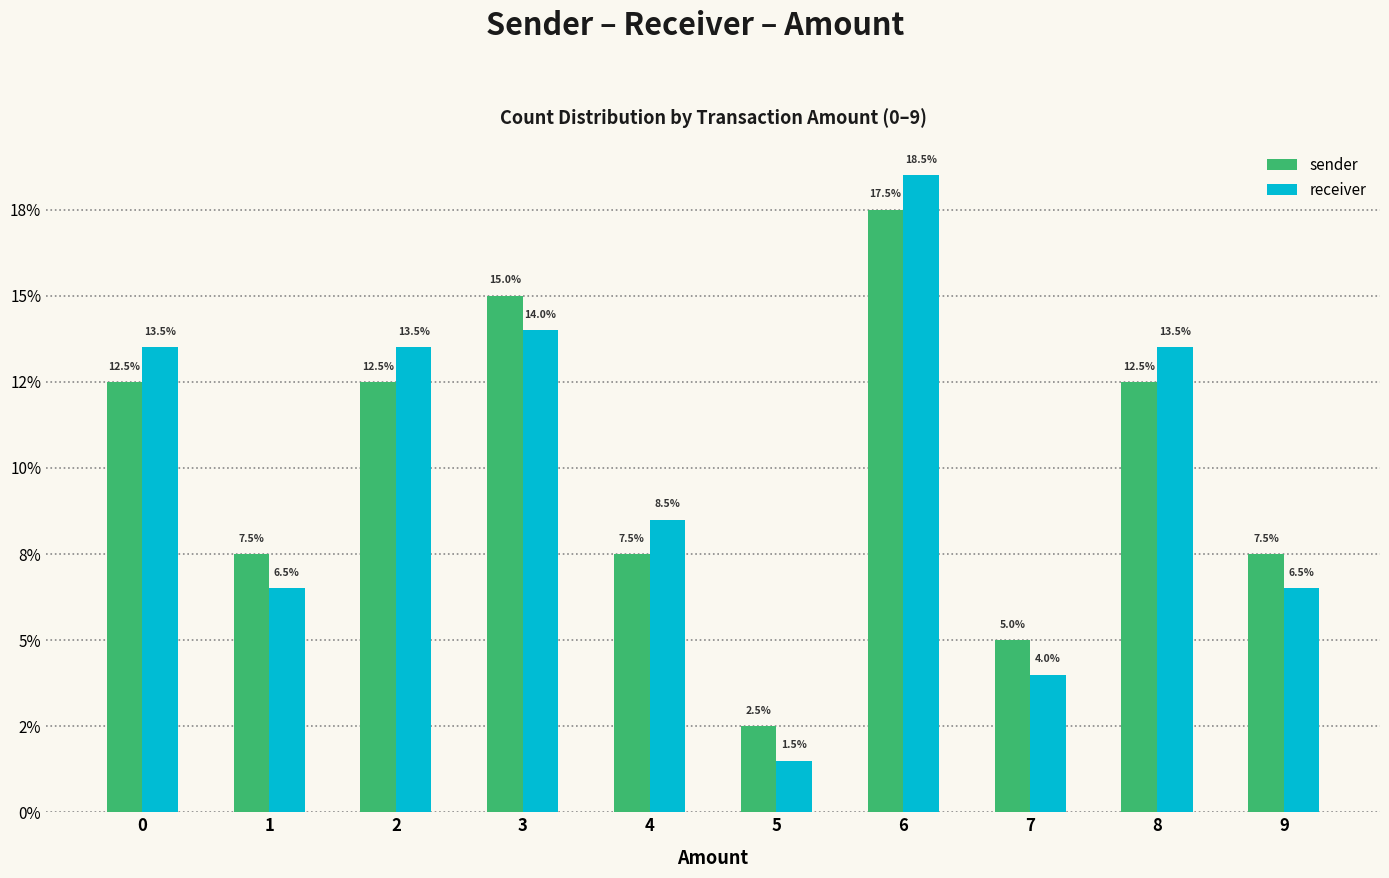

What are all the series names shown in the legend?

sender, receiver